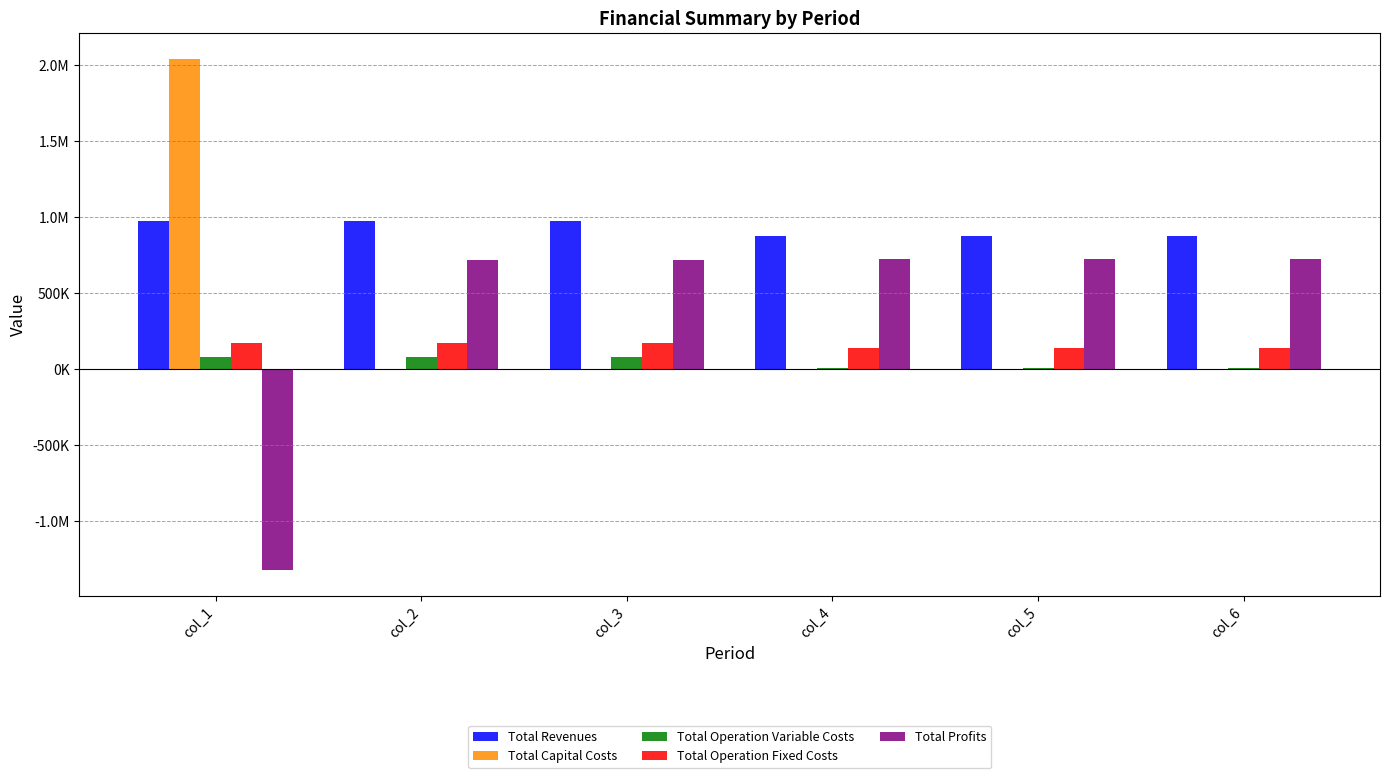

Are the bars grouped side by side (vs. stacked)?

Yes